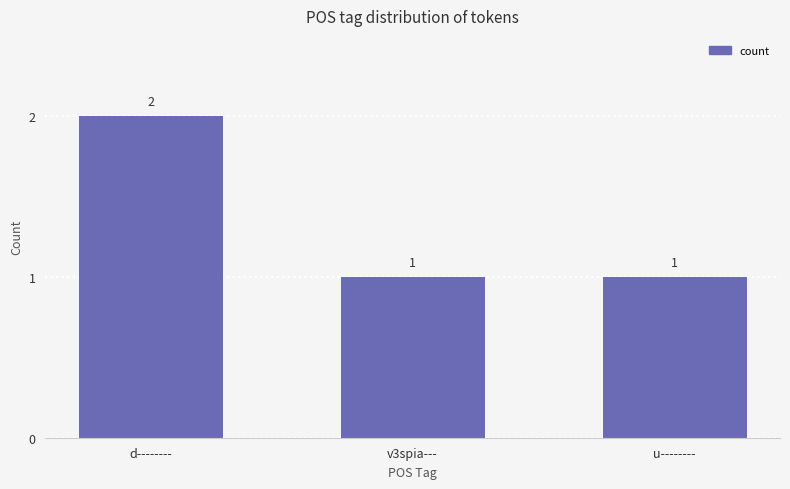

What is the greatest value displayed?

2